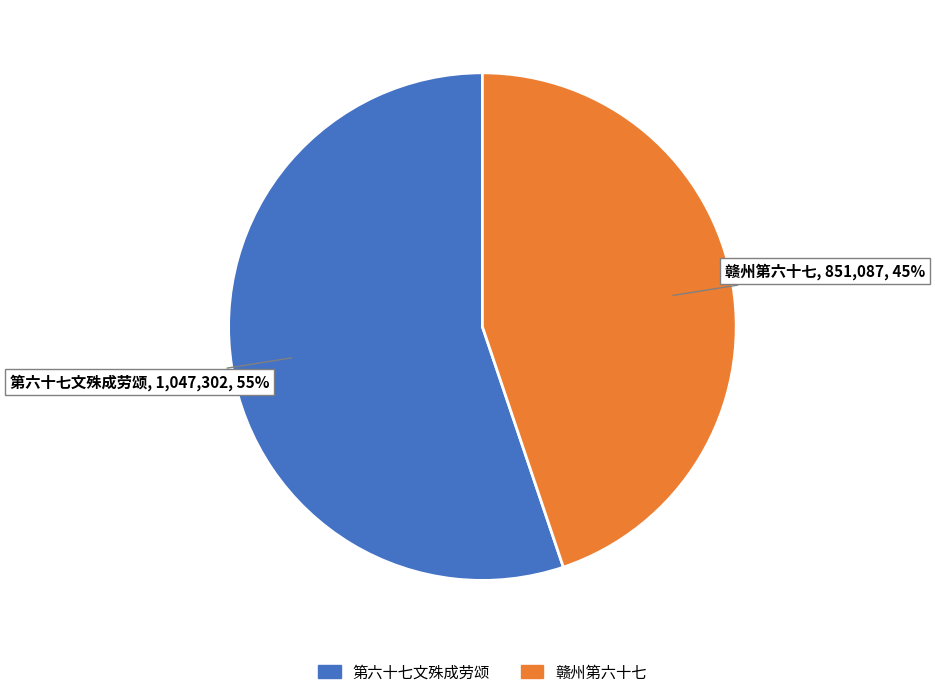

Which category has the smallest portion of the pie?

赣州第六十七